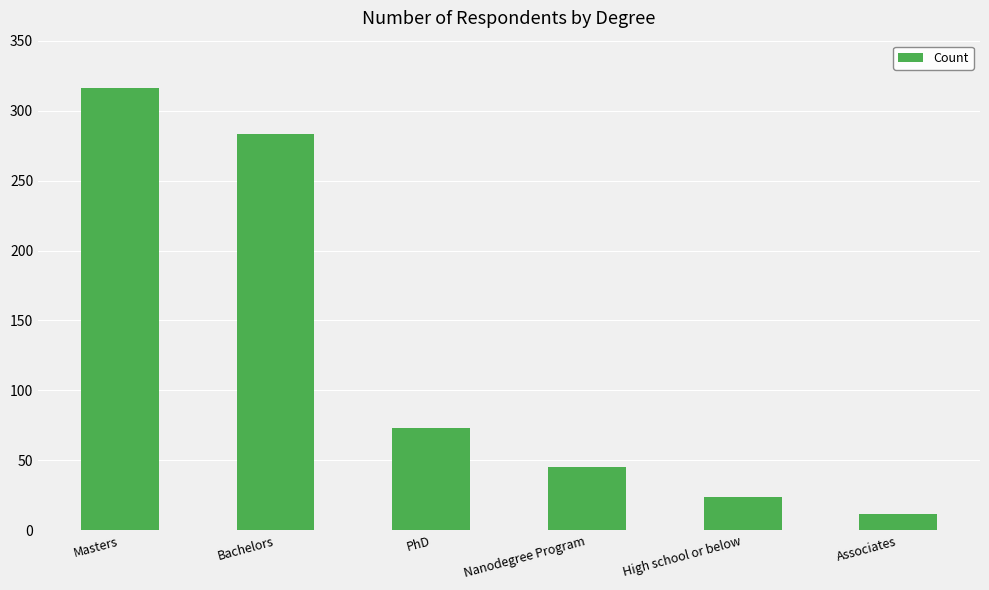

Approximately how many times larger is the value at High school or below compared to PhD?

0.3